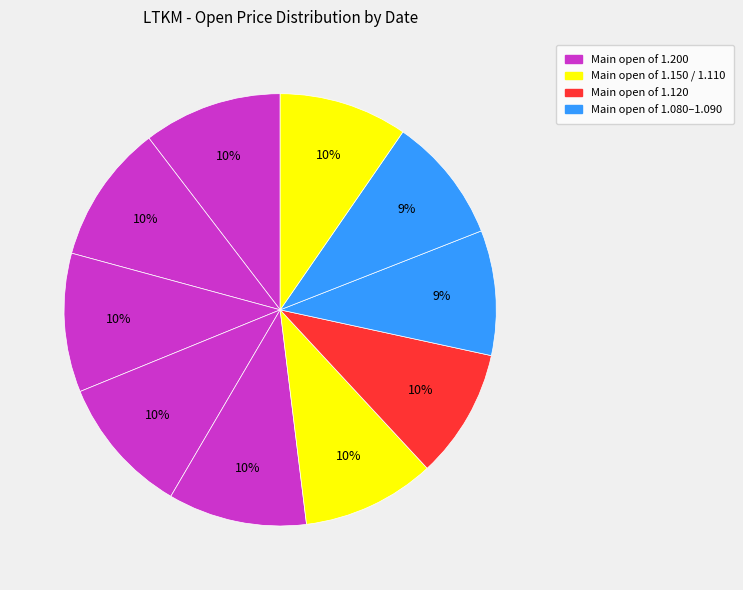

How many slices are in this pie chart?

10